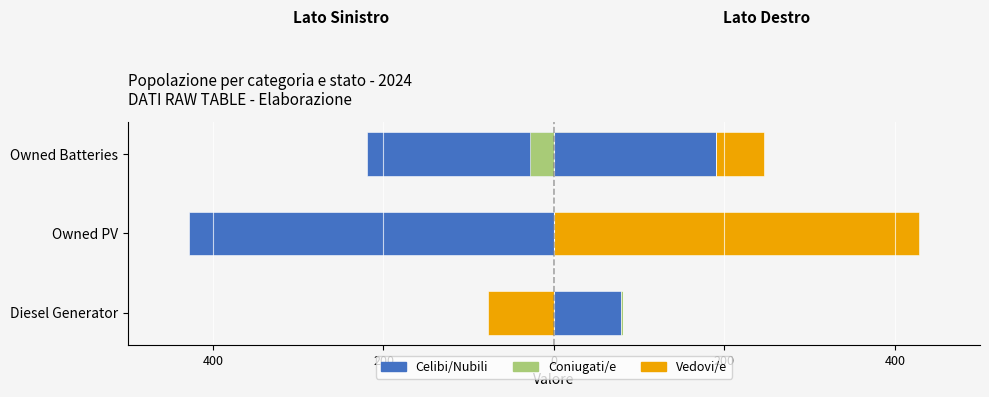

What value does the Vedovi/e series have at Owned PV?

-428